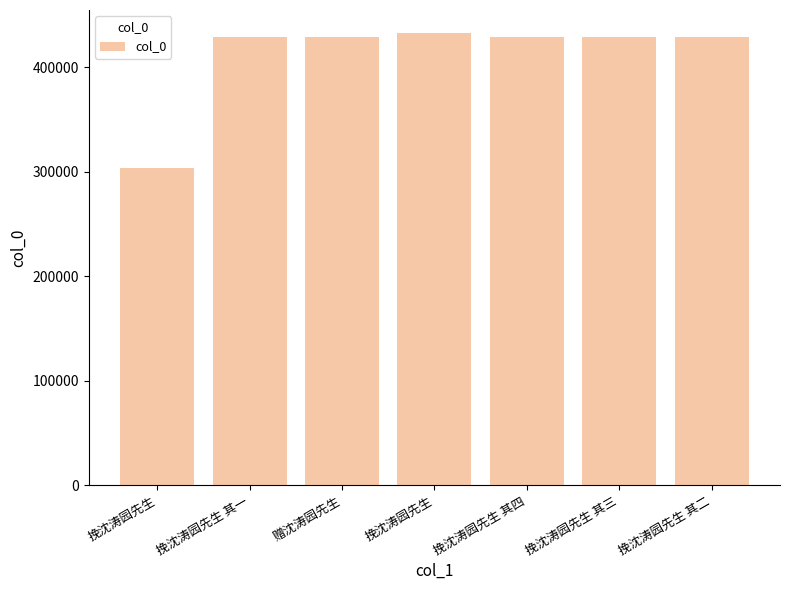

What is the average value?

412002